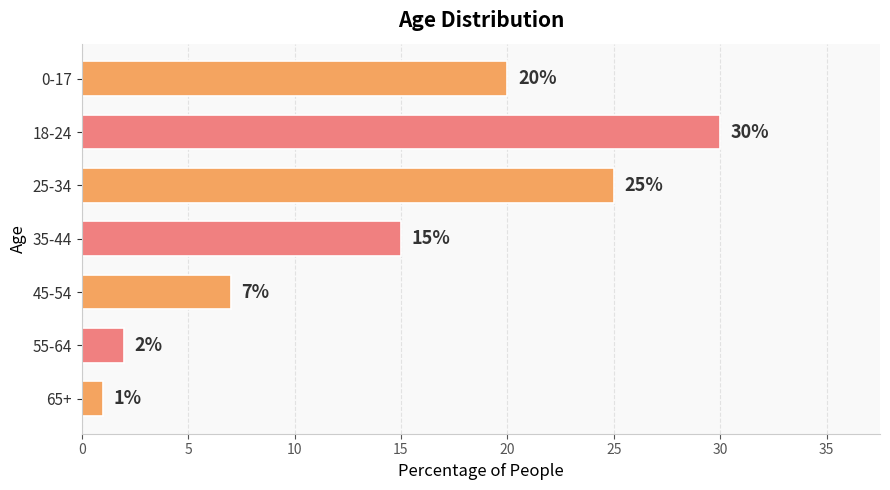

What is the difference between the second highest and second lowest values?

23